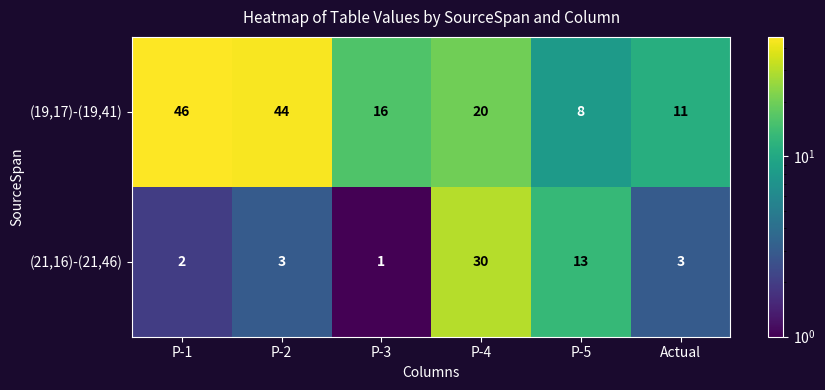

Which series has the widest spread of values?

(19,17)-(19,41)